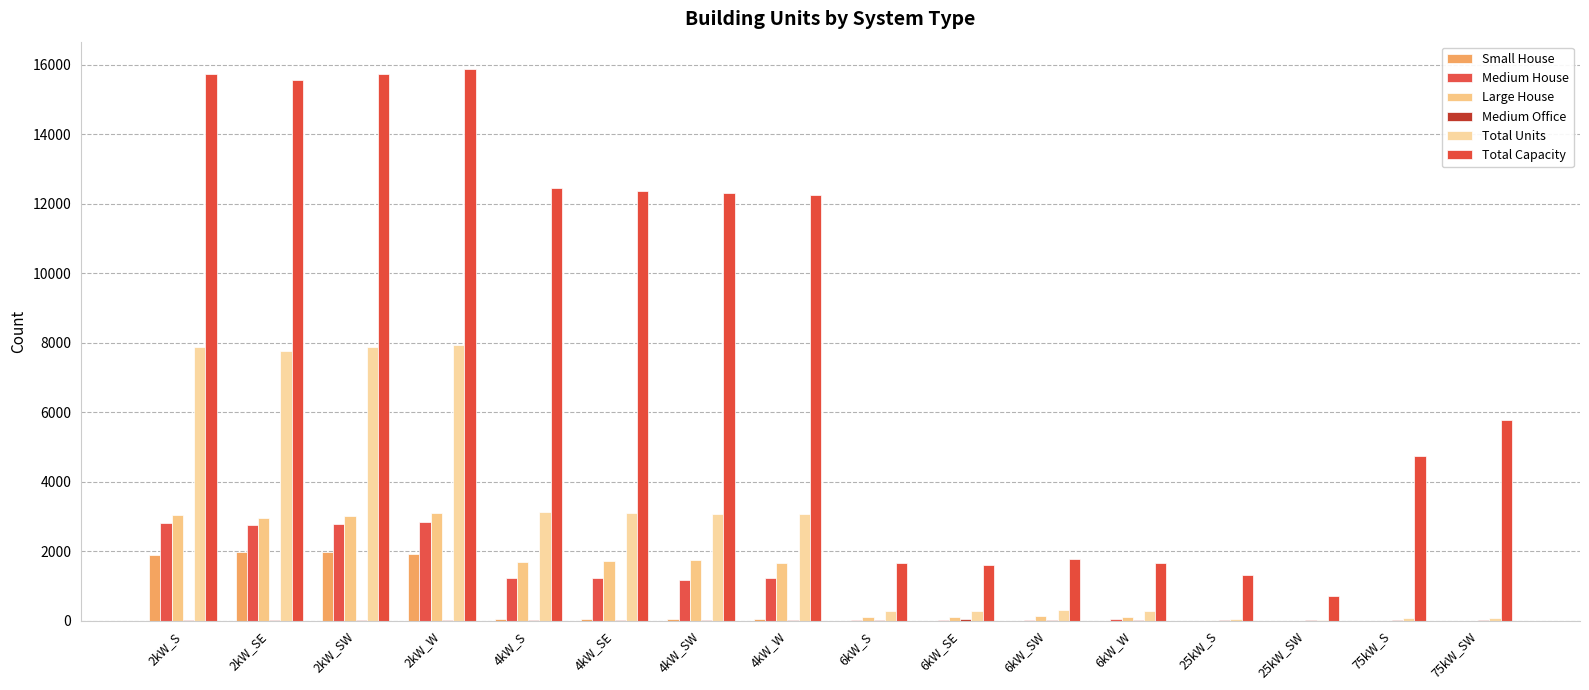

Is it true that Medium House equals 1223 at 4kW_SE?

True